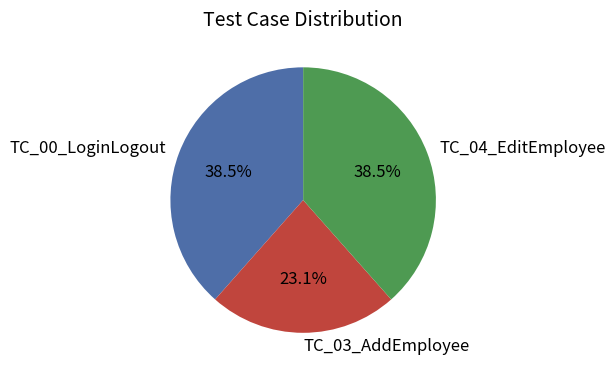

Approximately how many times larger is the value at TC_03_AddEmployee compared to TC_04_EditEmployee?

0.6